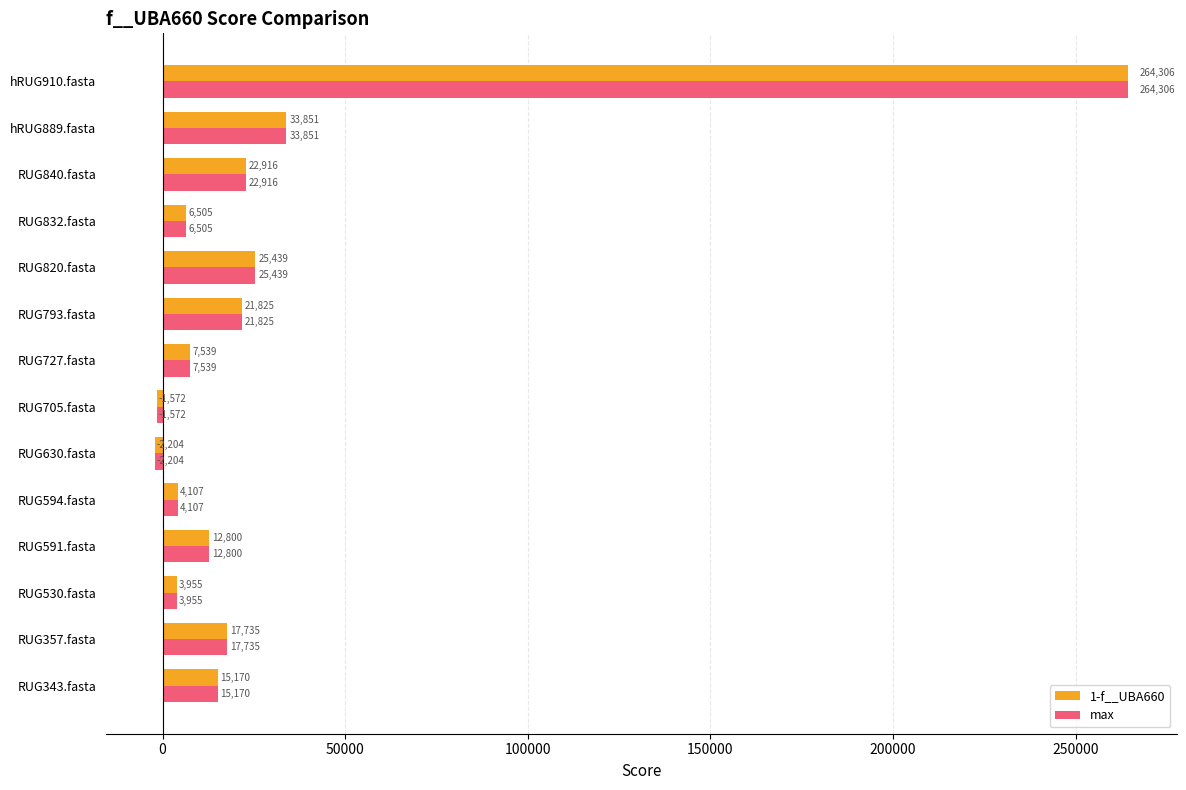

True or false: 1-f__UBA660 has a value of 15170.0 at RUG343.fasta.

True